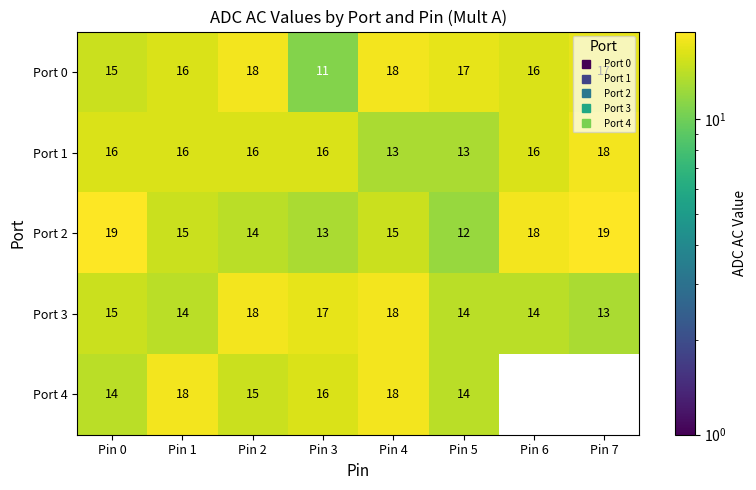

What is the difference between the second highest and minimum values in the Port 1 series?

3